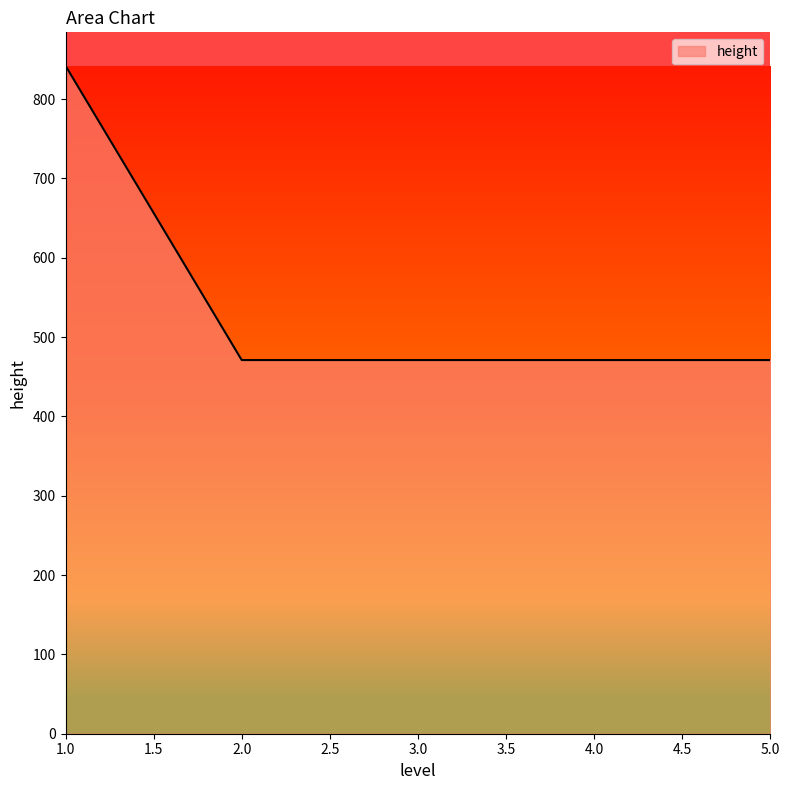

True or false: the data has more than 2 interior local peaks.

False